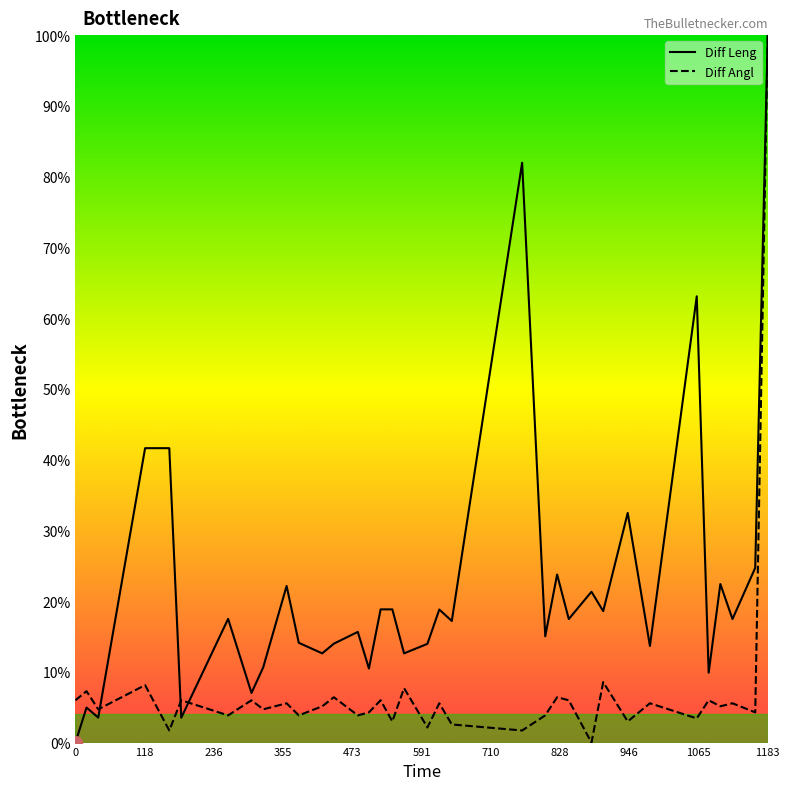

Rank the series by their average value, from lowest to highest.

Diff Angl, Diff Leng